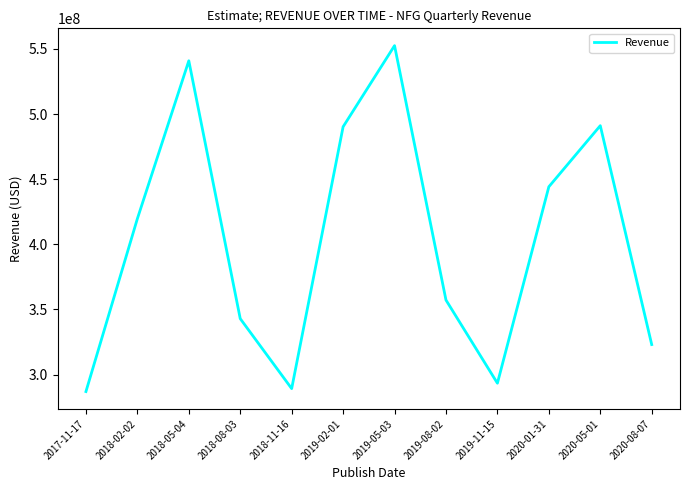

The value at 2020-05-01 is 491095000. True or false?

True